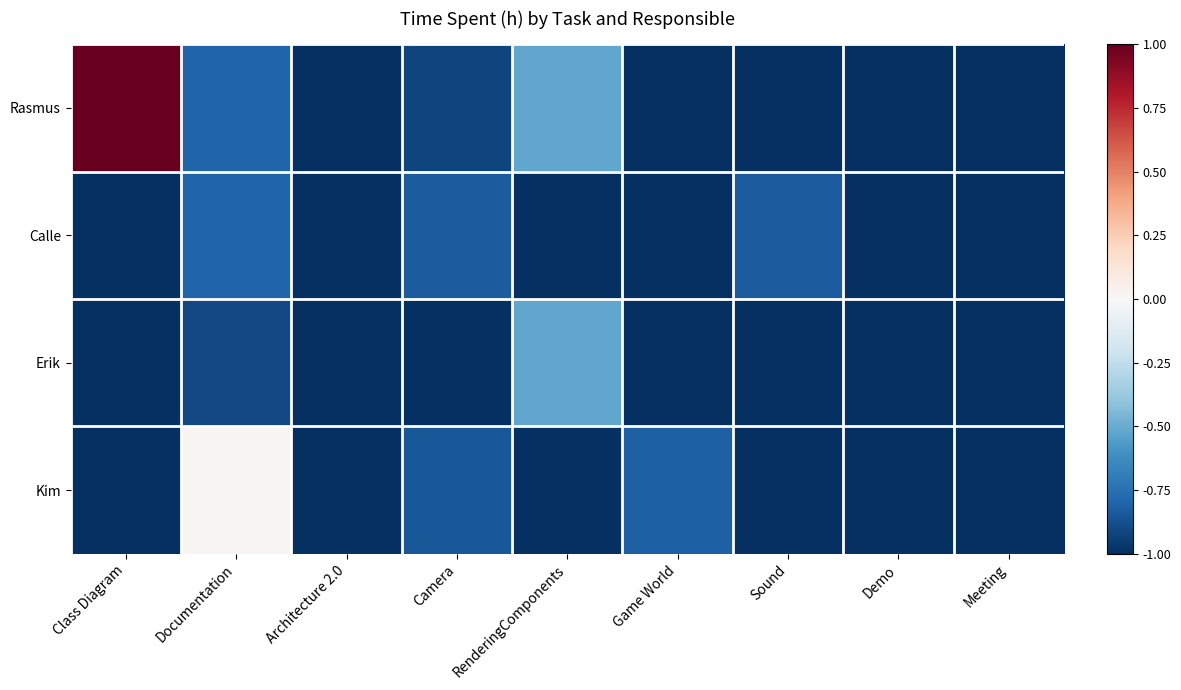

Rank the series at Demo from lowest to highest value.

Rasmus, Calle, Erik, Kim